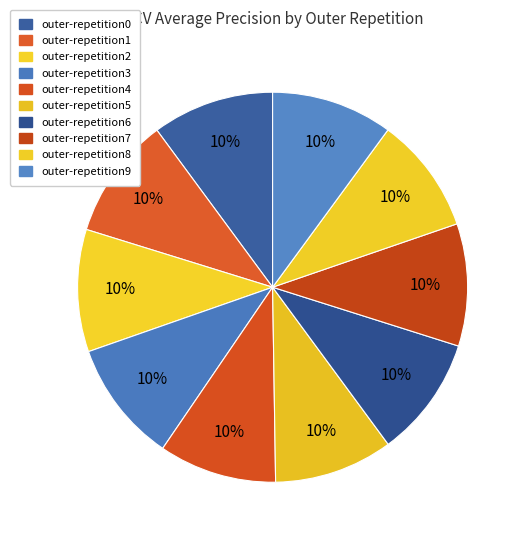

How many slices are in this pie chart?

10